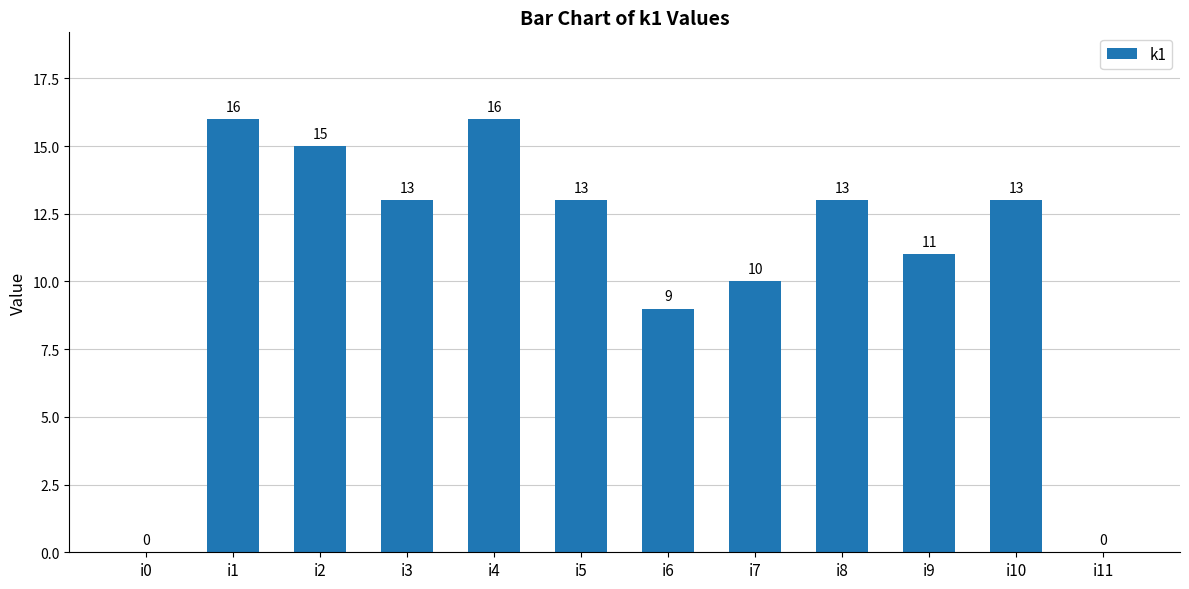

What is the greatest value displayed?

16